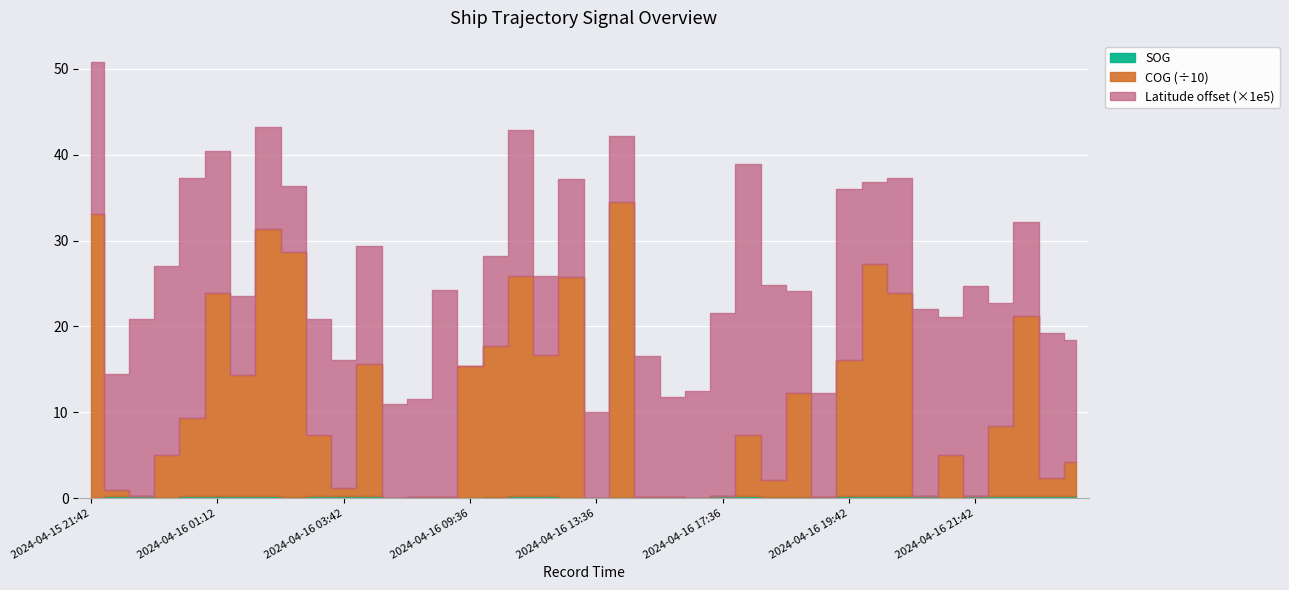

Which series has the largest range (max minus min)?

COG